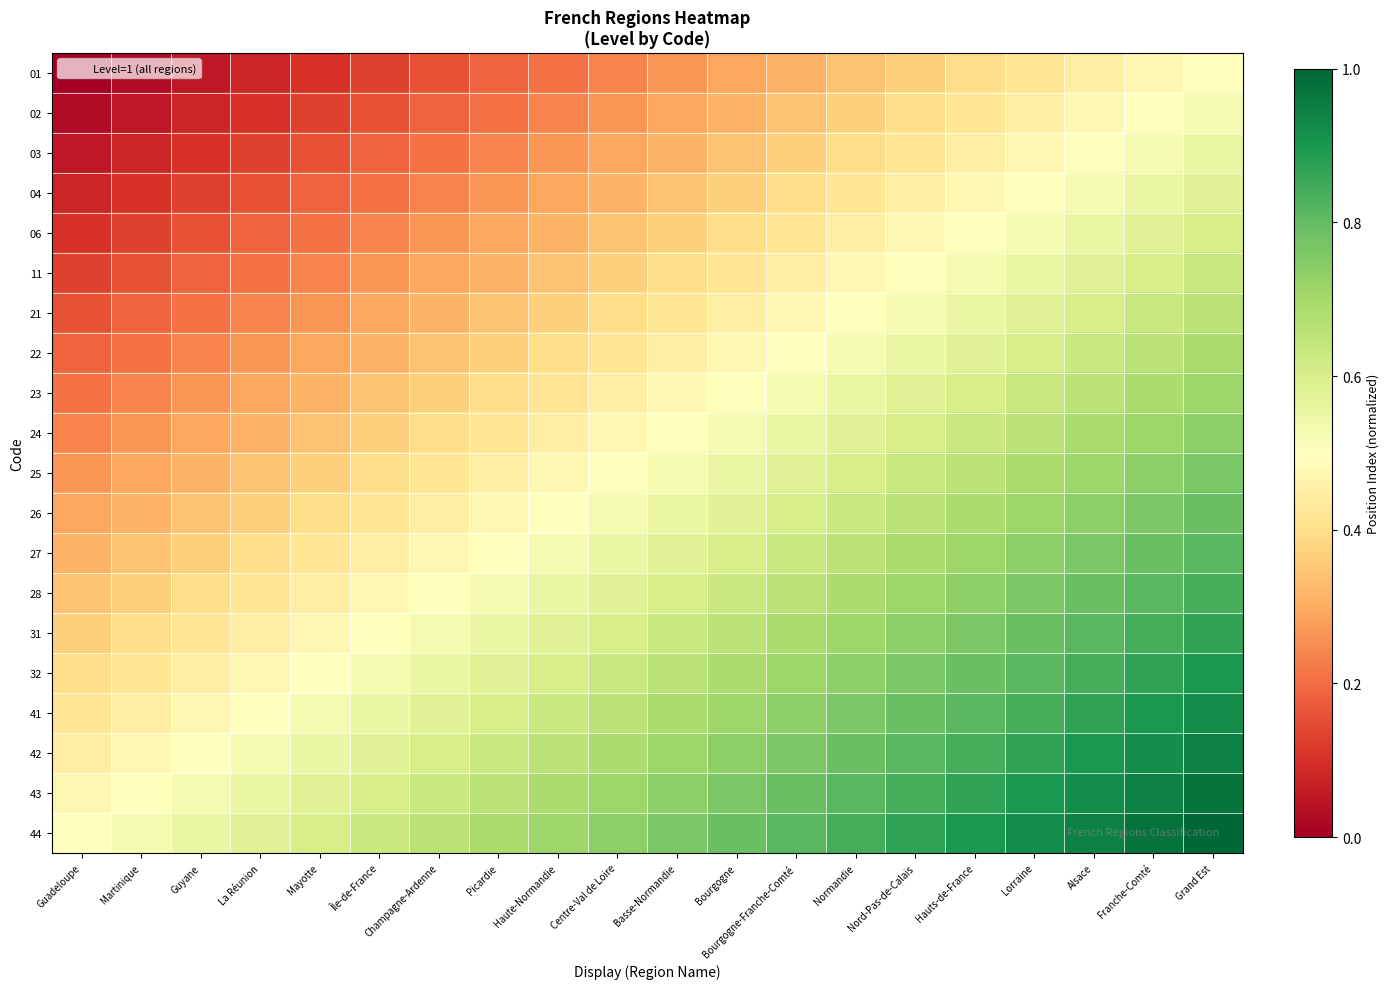

What is the greatest value displayed?

1.0